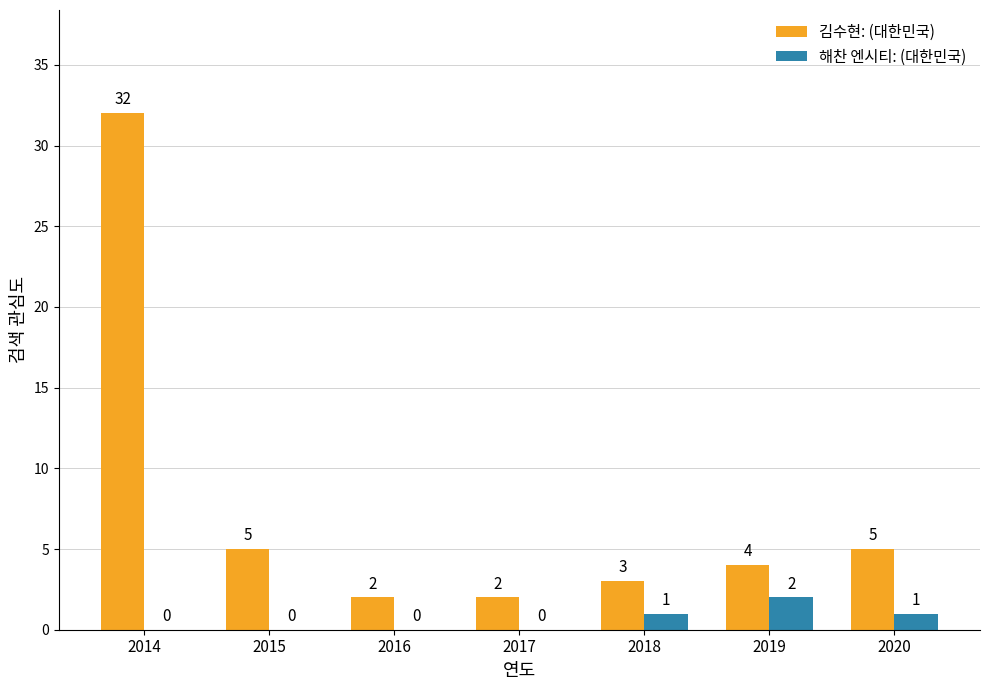

What is the sum of all 해찬 엔시티: (대한민국) values?

4